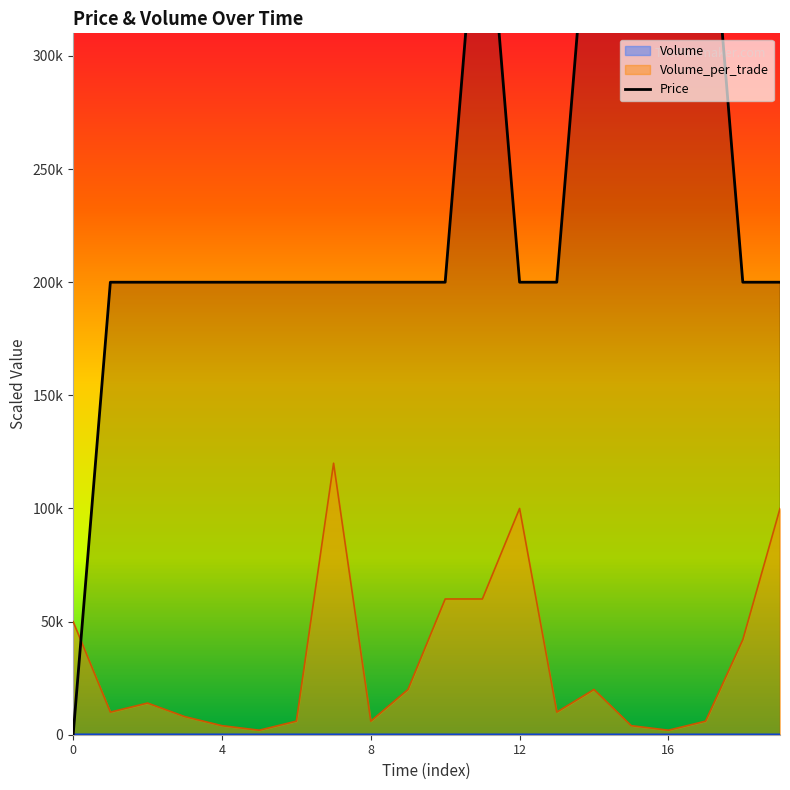

The chart shows a value of 569923 at 11. True or false?

False